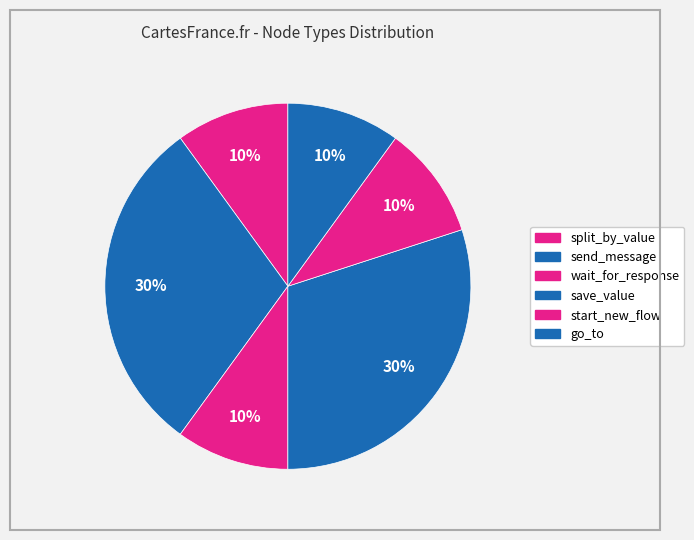

To the nearest percent, what portion does wait_for_response represent?

10%